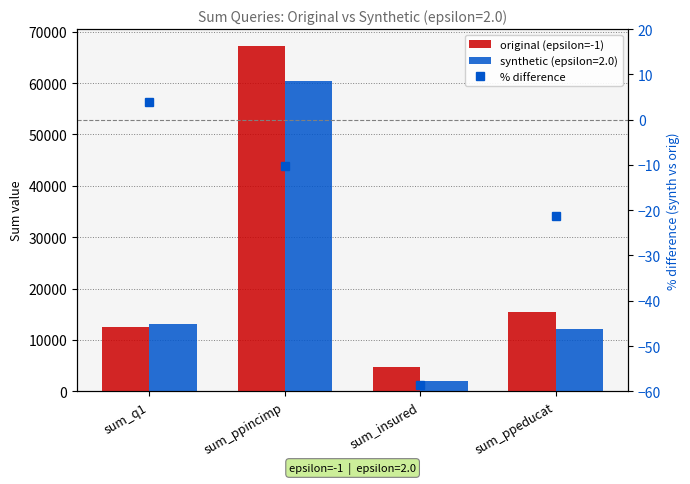

What is the difference between the maximum and minimum values in the original (epsilon=-1) series?

62504.0